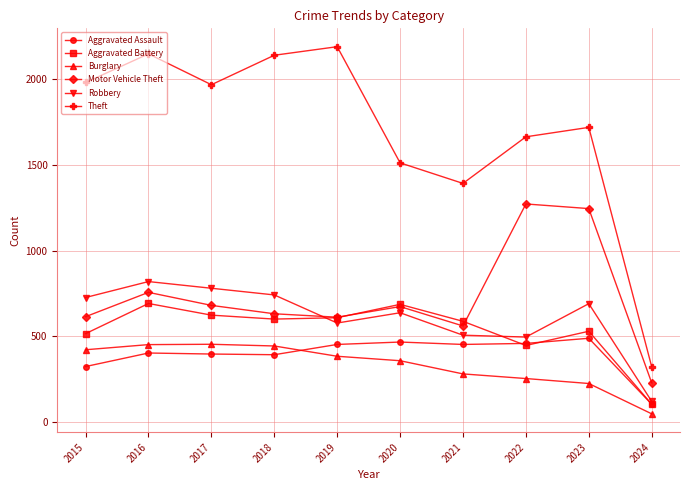

What is the maximum value for Burglary?

453